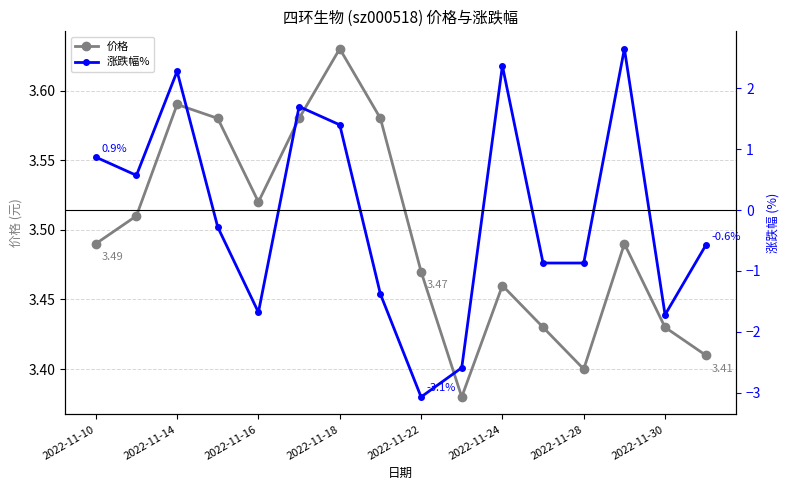

At which category does 价格 reach its first local valley?

2022-11-16